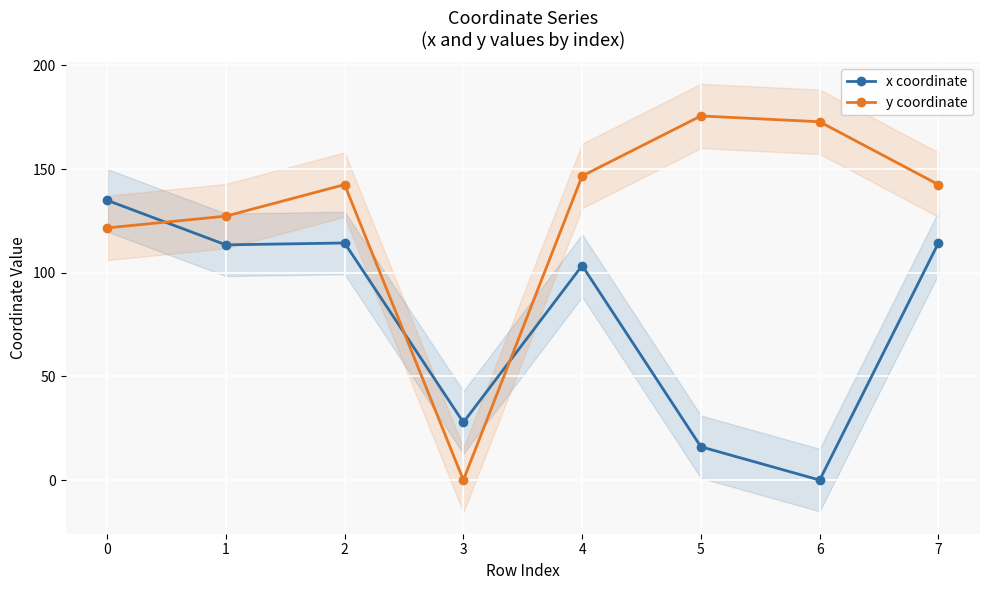

True or false: x coordinate has a value of 71.5 at 4.

False